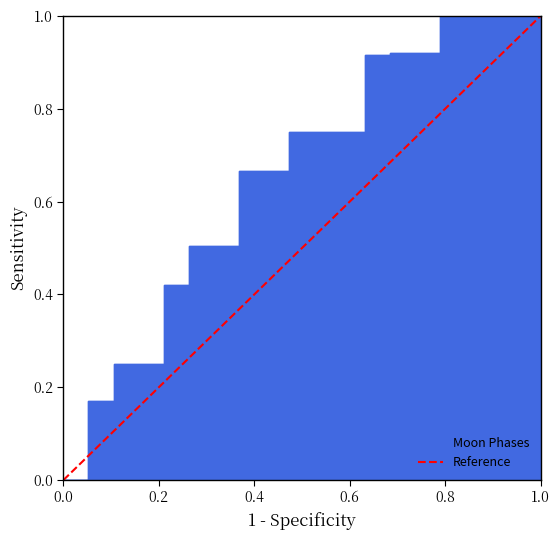

Is it true that the value at 0.0 is 0?

True